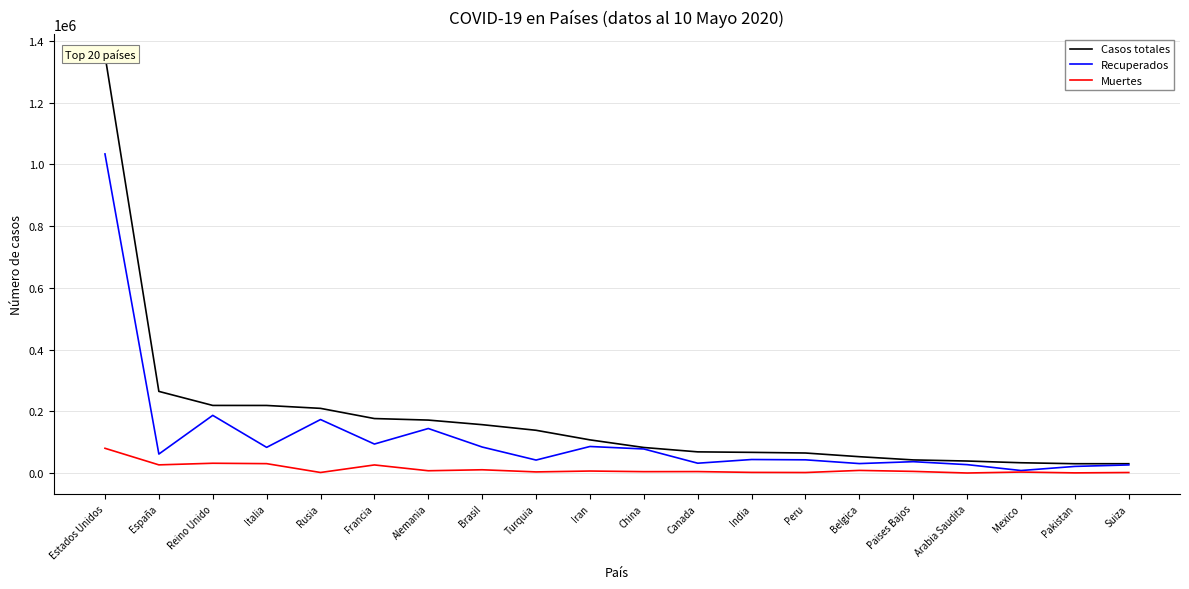

Which label corresponds to the largest value in the chart?

Estados Unidos